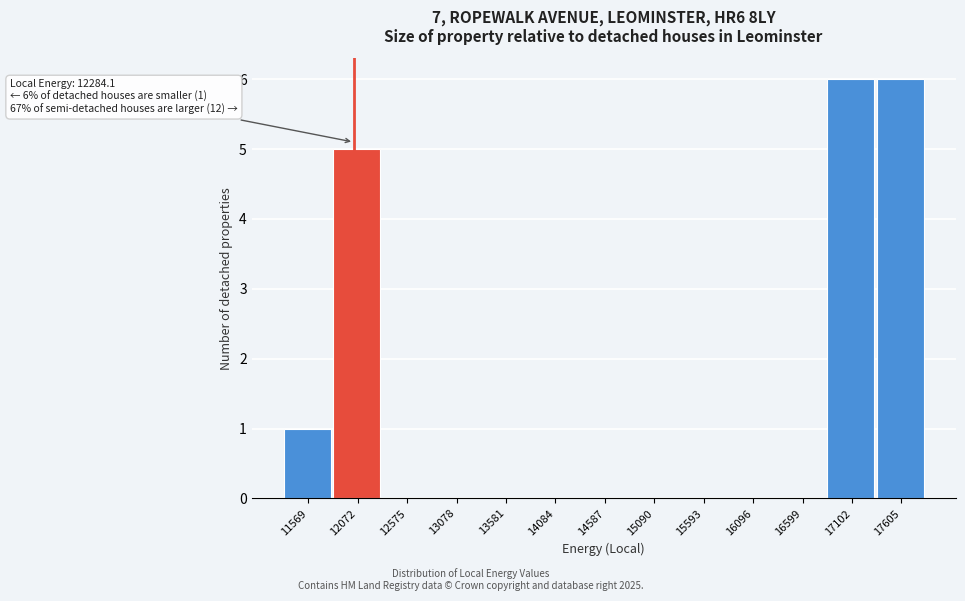

Reading left to right, list all the values displayed in this chart.

11569=1	12072=5	12575=0	13078=0	13581=0	14084=0	14587=0	15090=0	15593=0	16096=0	16599=0	17102=6	17605=6